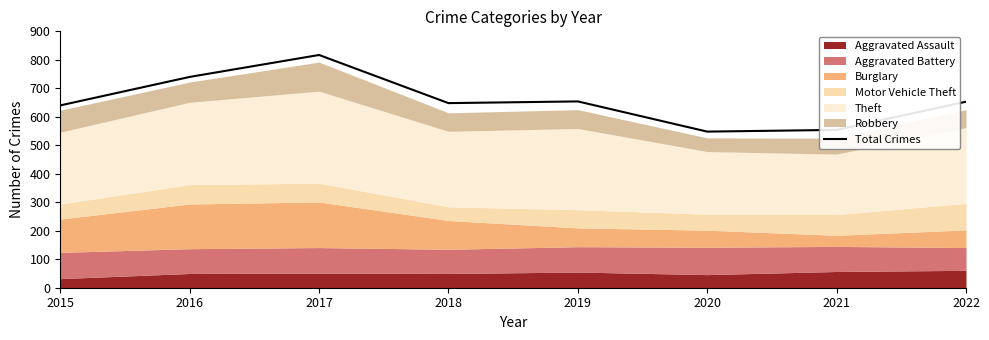

Rank the categories by value from lowest to highest.

2020, 2021, 2015, 2018, 2022, 2019, 2016, 2017